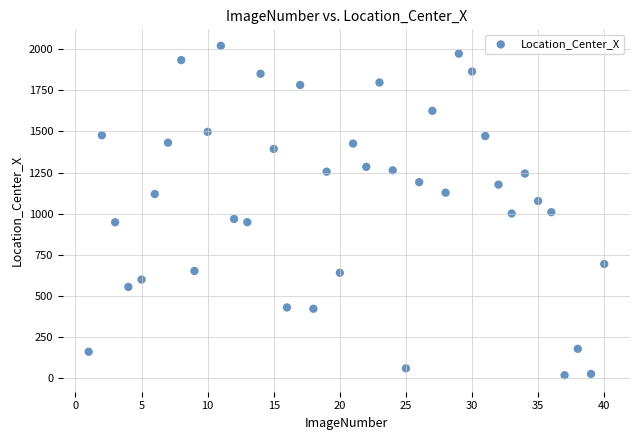

What is the range of X values (max minus min)?

39.0